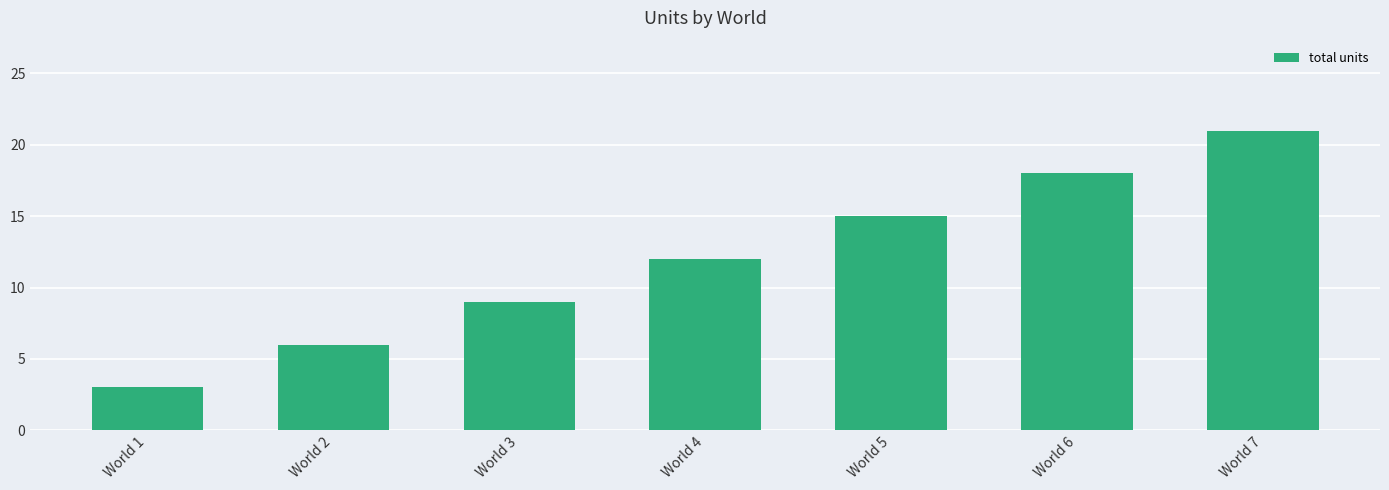

How many categories are shown in the chart?

7